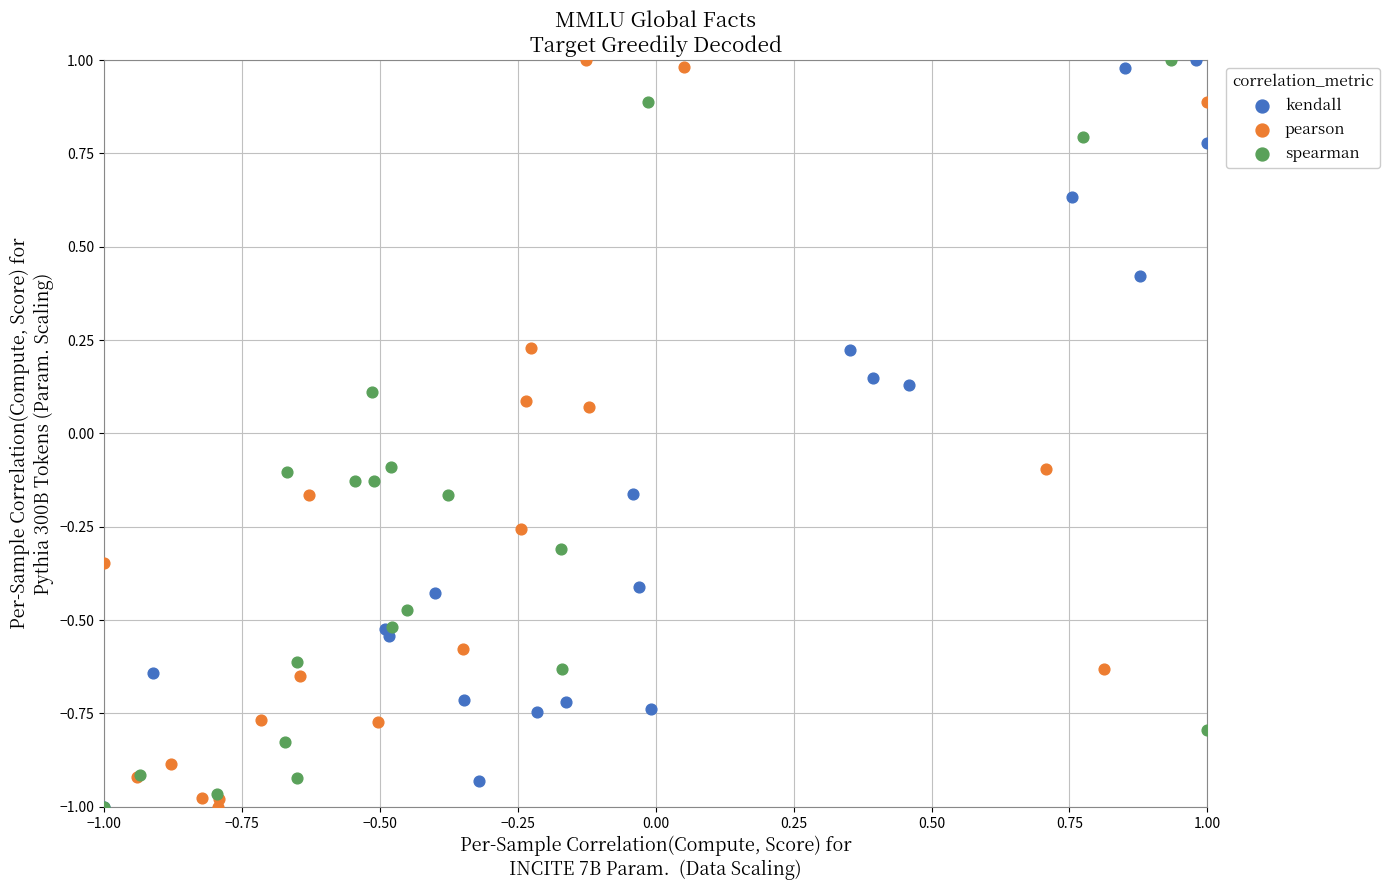

What are all the series names shown in the legend?

kendall, pearson, spearman